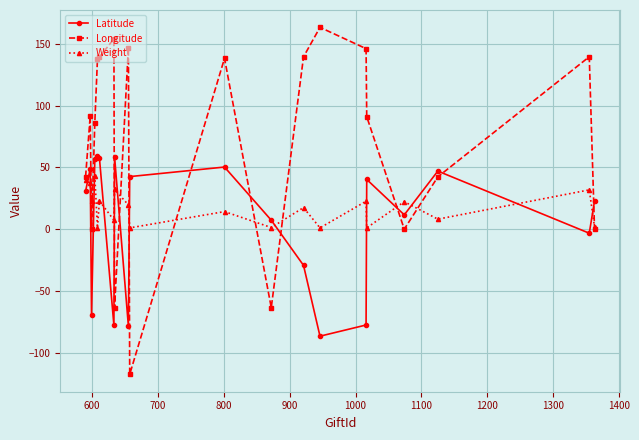

List the series in order of their overall mean, highest first.

Longitude, Weight, Latitude